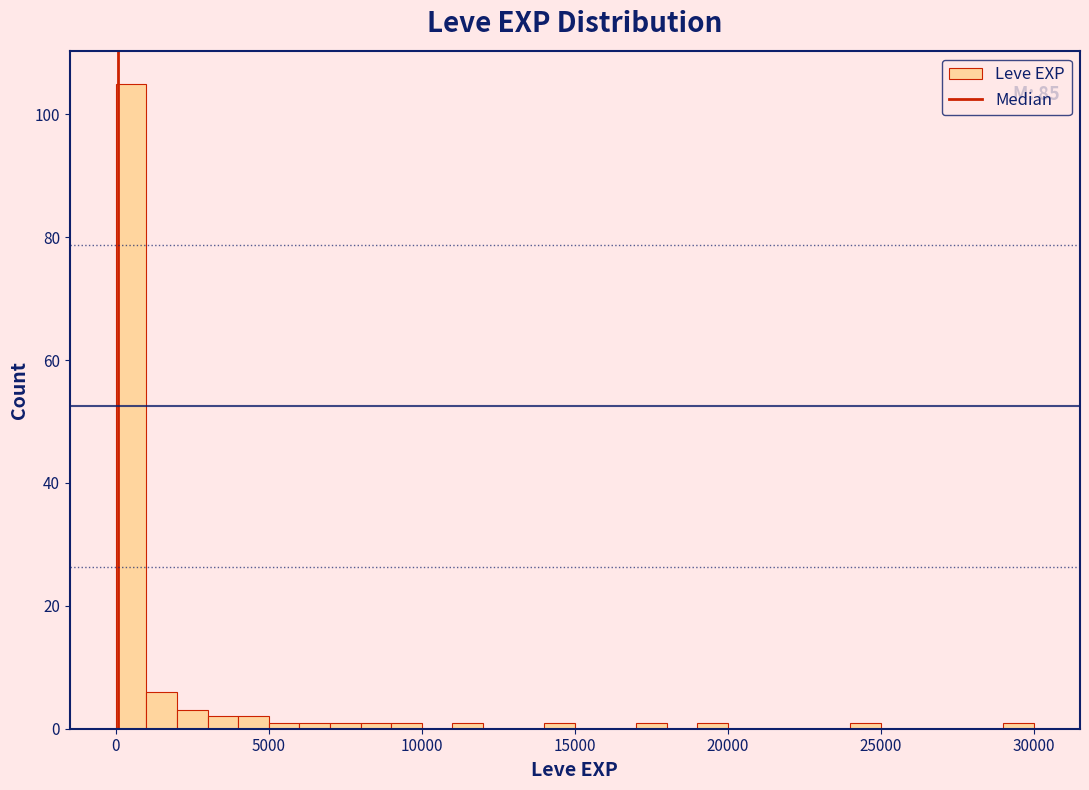

Around what value on the x-axis is the tallest bar? Give the approximate position of its centre, as read against the axis.

500